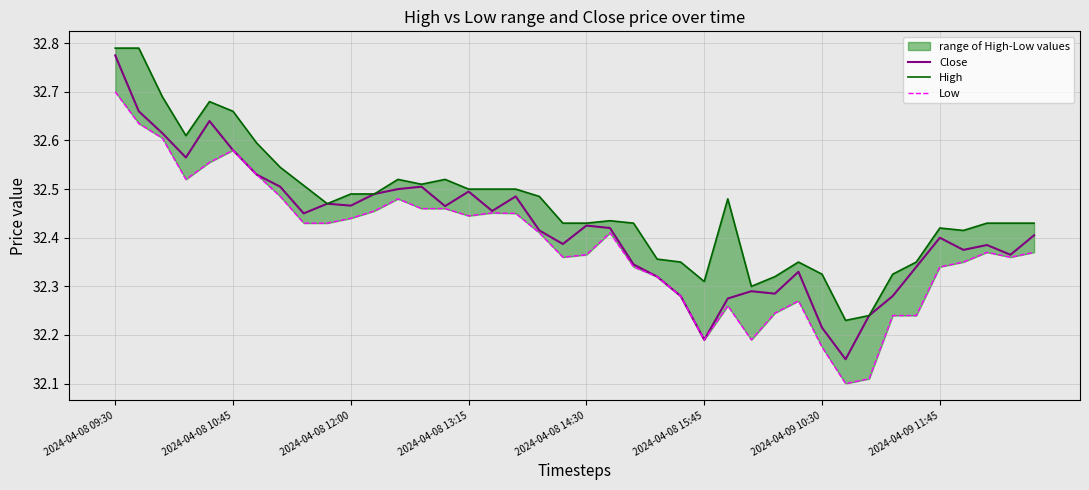

Reading left to right, what are all the values shown in this chart?

Close: 32.8	32.7	32.6	32.6	32.6	32.6	32.5	32.5	32.5	32.5	32.5	32.5	32.5	32.5	32.5	32.5	32.5	32.5	32.4	32.4	32.4	32.4	32.3	32.3	32.3	32.2	32.3	32.3	32.3	32.3	32.2	32.2	32.2	32.3	32.3	32.4	32.4	32.4	32.4	32.4
High: 32.8	32.8	32.7	32.6	32.7	32.7	32.6	32.5	32.5	32.5	32.5	32.5	32.5	32.5	32.5	32.5	32.5	32.5	32.5	32.4	32.4	32.4	32.4	32.4	32.3	32.3	32.5	32.3	32.3	32.3	32.3	32.2	32.2	32.3	32.3	32.4	32.4	32.4	32.4	32.4
Low: 32.7	32.6	32.6	32.5	32.6	32.6	32.5	32.5	32.4	32.4	32.4	32.5	32.5	32.5	32.5	32.4	32.5	32.5	32.4	32.4	32.4	32.4	32.3	32.3	32.3	32.2	32.3	32.2	32.2	32.3	32.2	32.1	32.1	32.2	32.2	32.3	32.3	32.4	32.4	32.4